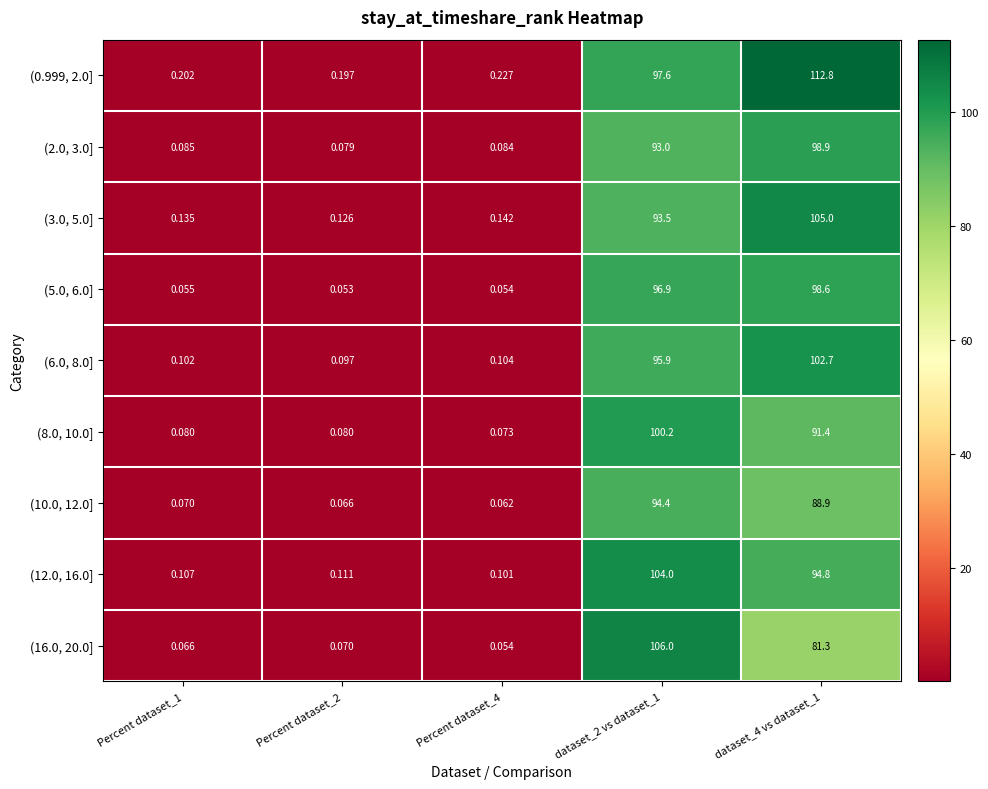

At which category is the sum across all series the highest?

dataset_2 vs dataset_1